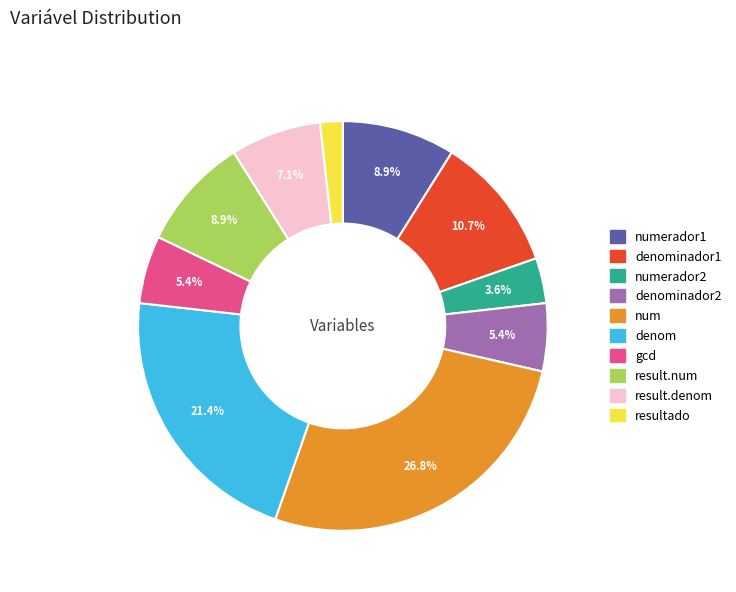

Is there a majority slice in this chart?

No